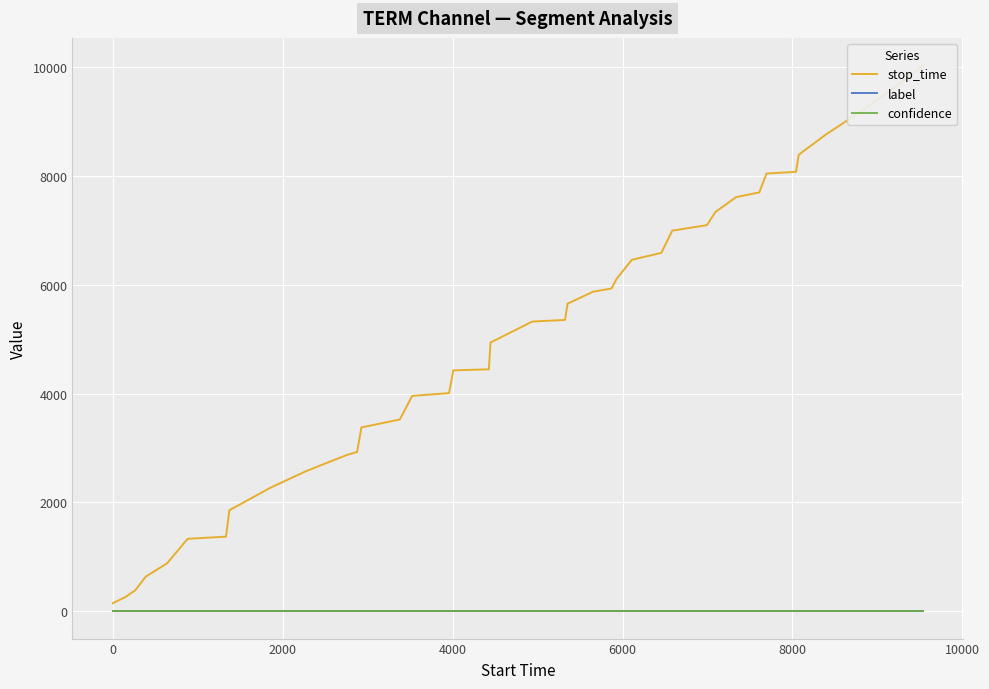

What is the difference between the second highest and minimum values in the stop_time series?

9384.0